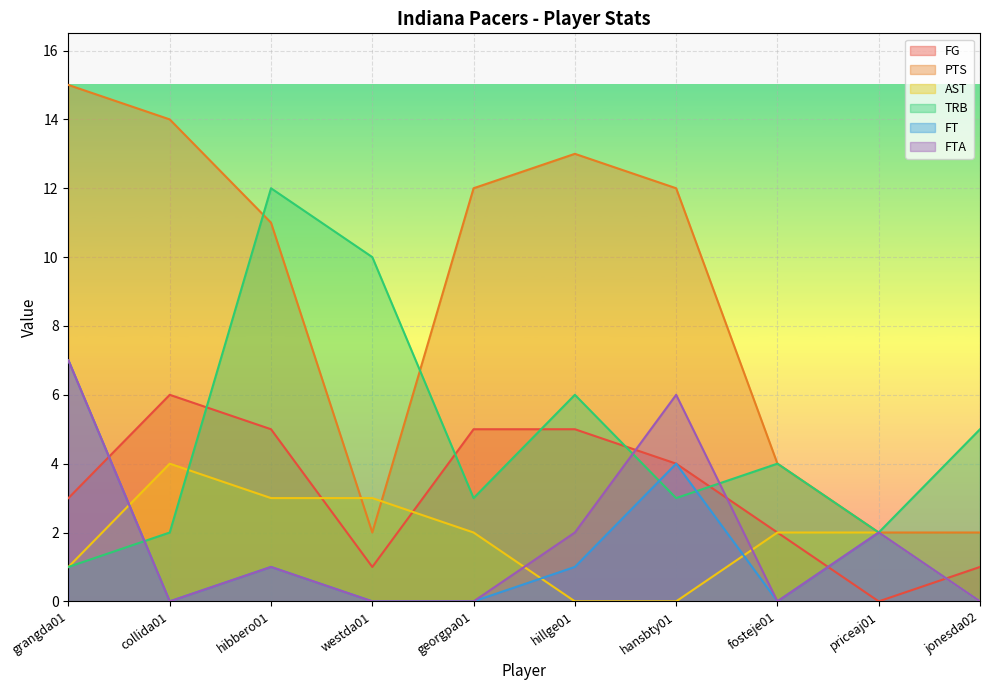

Between hillge01 and hansbty01, which series saw the biggest shift?

FTA